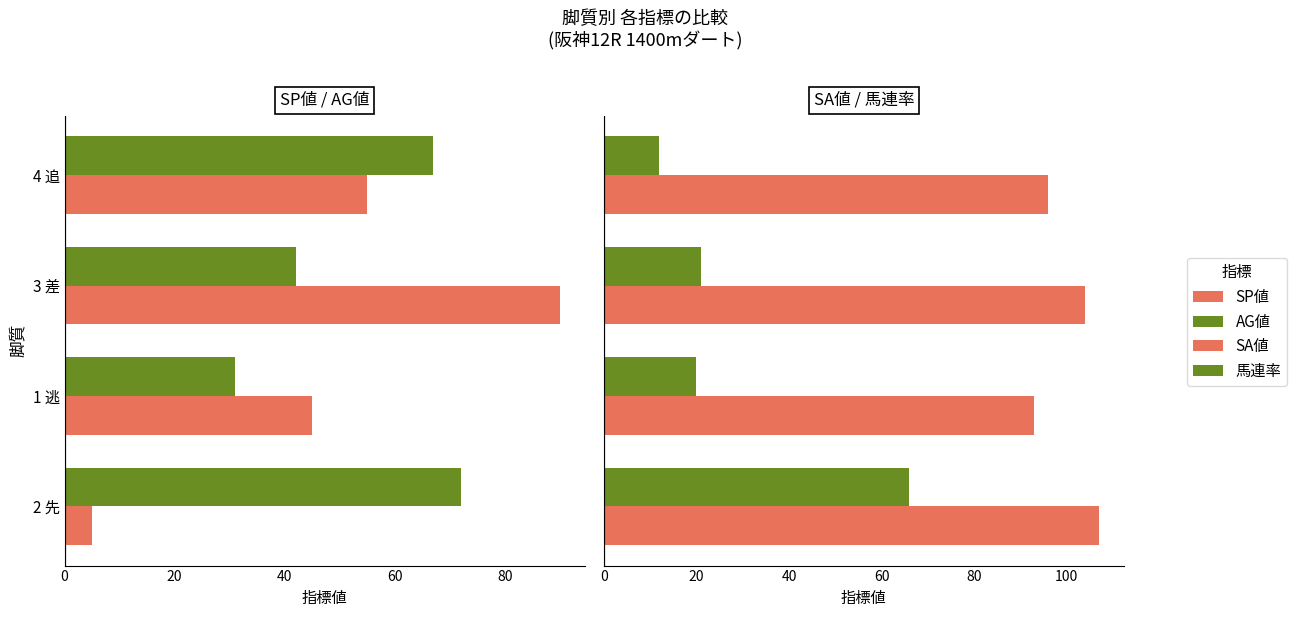

How many data points in 馬連率 are above 21?

1